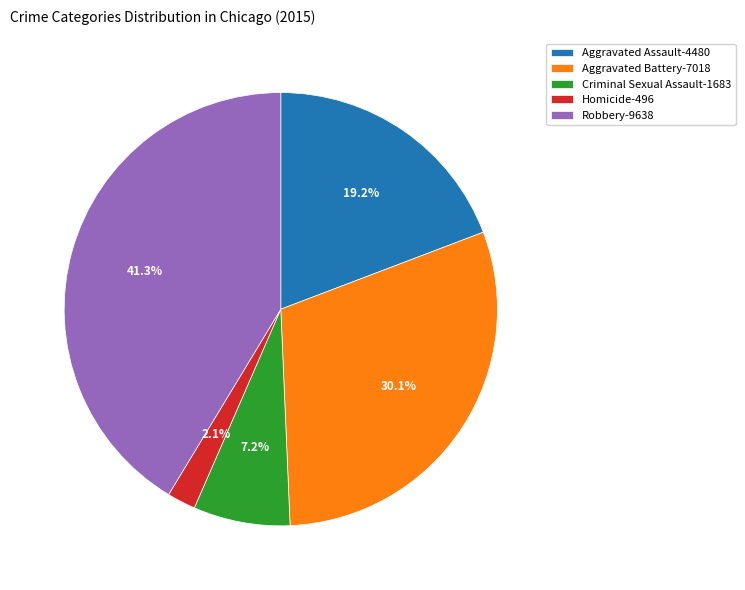

What percentage is NOT represented by Aggravated Battery?

69.9%